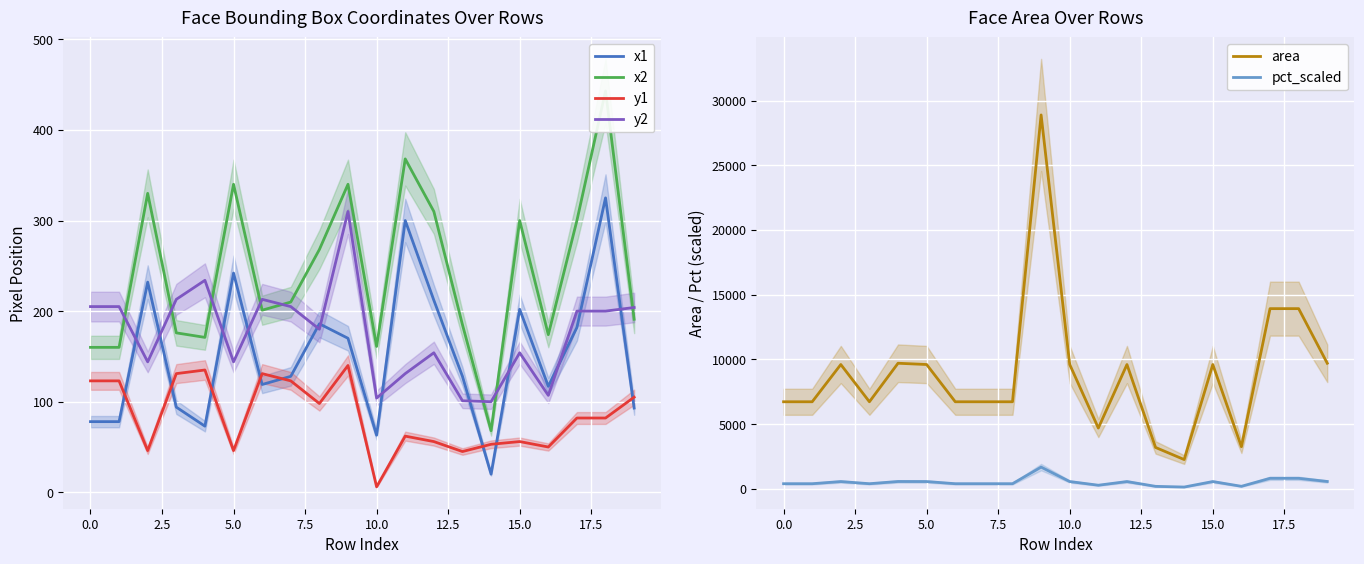

The value of y1 at 15.0 is 16. True or false?

False